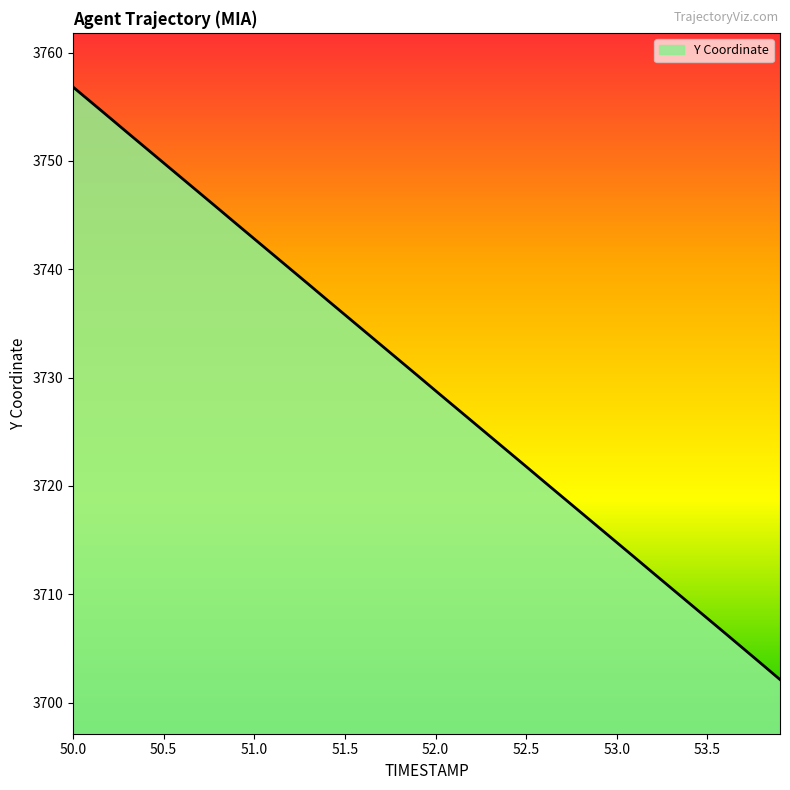

What is the difference between the maximum and minimum values?

54.7